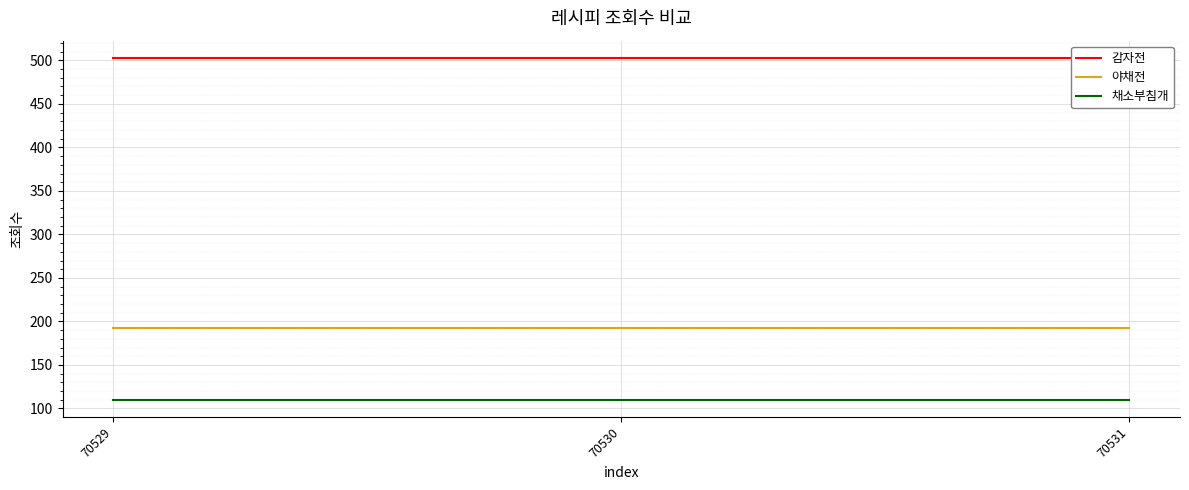

Which series has the largest total across all categories?

감자전